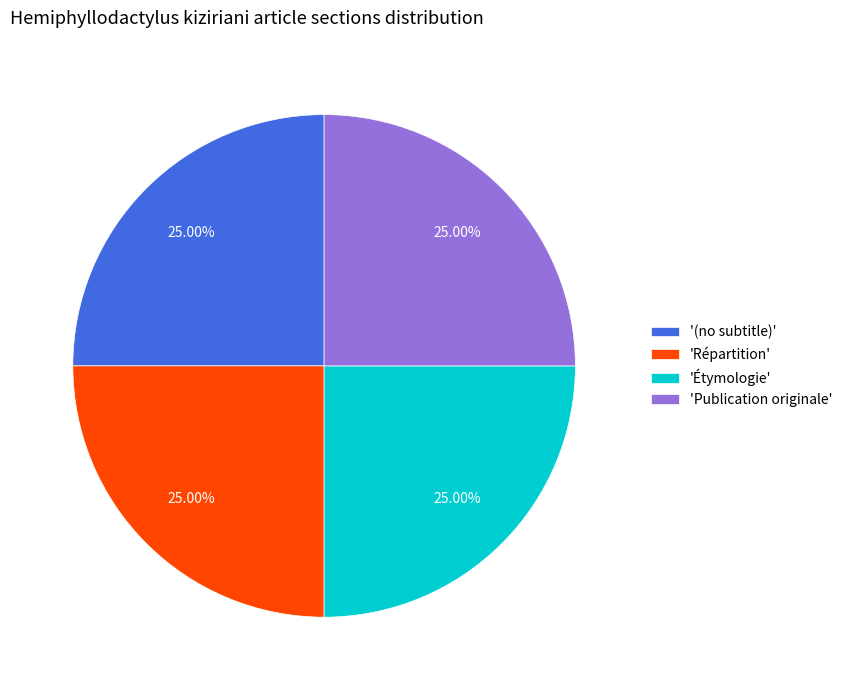

Does any single category account for the majority?

No